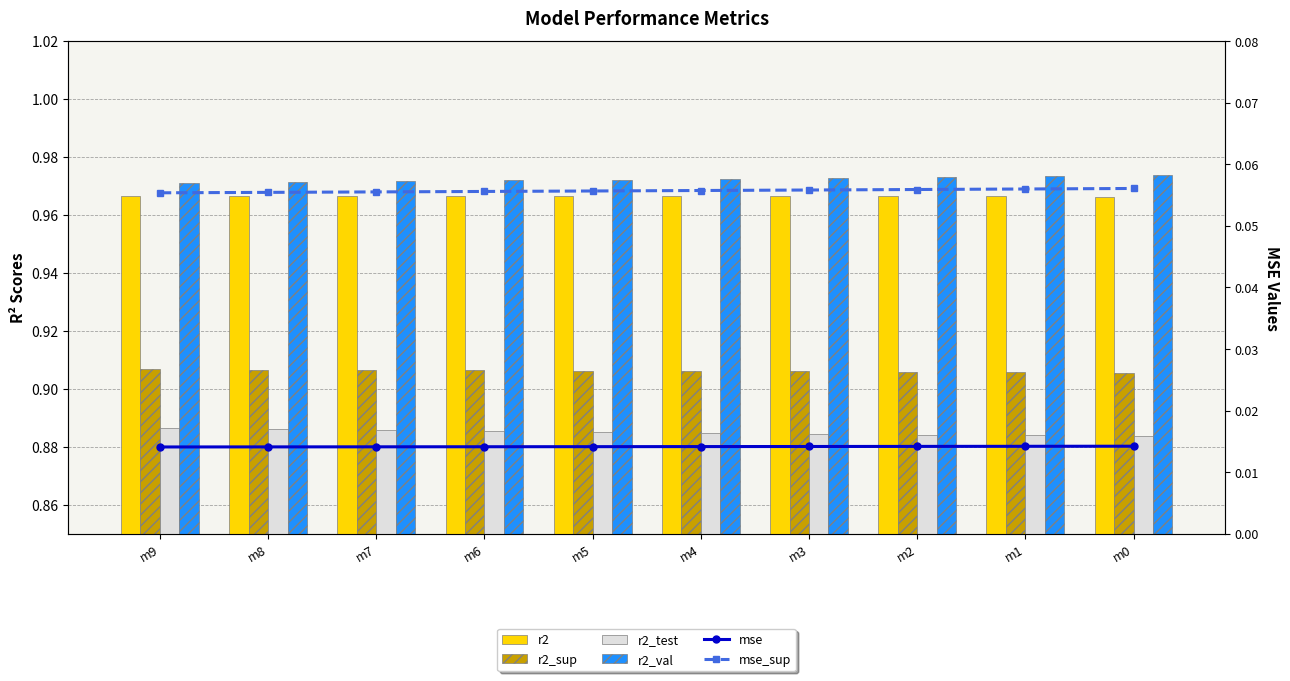

Reading right to left, list all the values displayed in this chart.

r2: 1.0	1.0	1.0	1.0	1.0	1.0	1.0	1.0	1.0	1.0
r2_sup: 0.9	0.9	0.9	0.9	0.9	0.9	0.9	0.9	0.9	0.9
r2_test: 0.9	0.9	0.9	0.9	0.9	0.9	0.9	0.9	0.9	0.9
r2_val: 1.0	1.0	1.0	1.0	1.0	1.0	1.0	1.0	1.0	1.0
mse: 0.0	0.0	0.0	0.0	0.0	0.0	0.0	0.0	0.0	0.0
mse_sup: 0.1	0.1	0.1	0.1	0.1	0.1	0.1	0.1	0.1	0.1